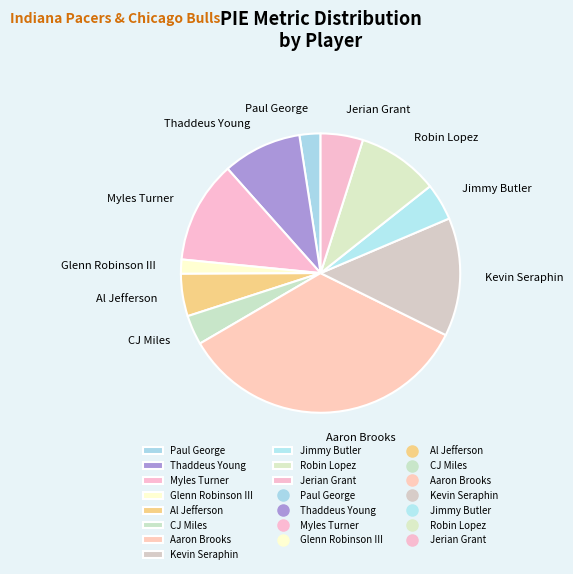

What is the ratio of the value at Kevin Seraphin to the value at CJ Miles?

4.0